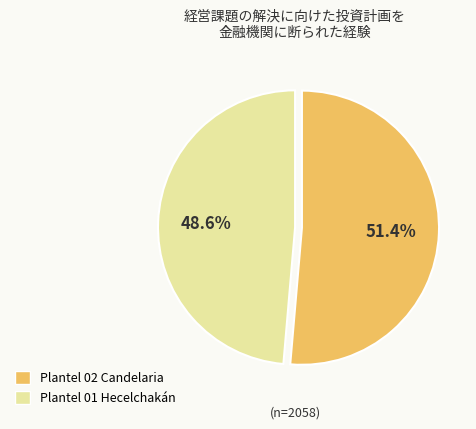

What is the total percentage of Plantel 02 Candelaria and Plantel 01 Hecelchakán?

100.0%